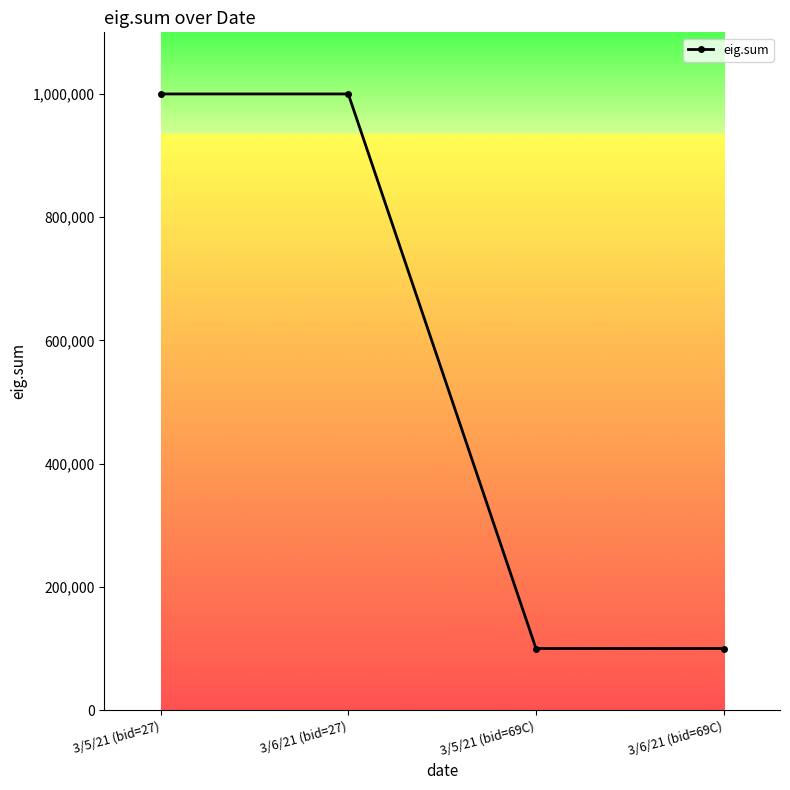

Which has a higher value, 3/6/21 (bid=27) or 3/5/21 (bid=69C)?

3/6/21 (bid=27)